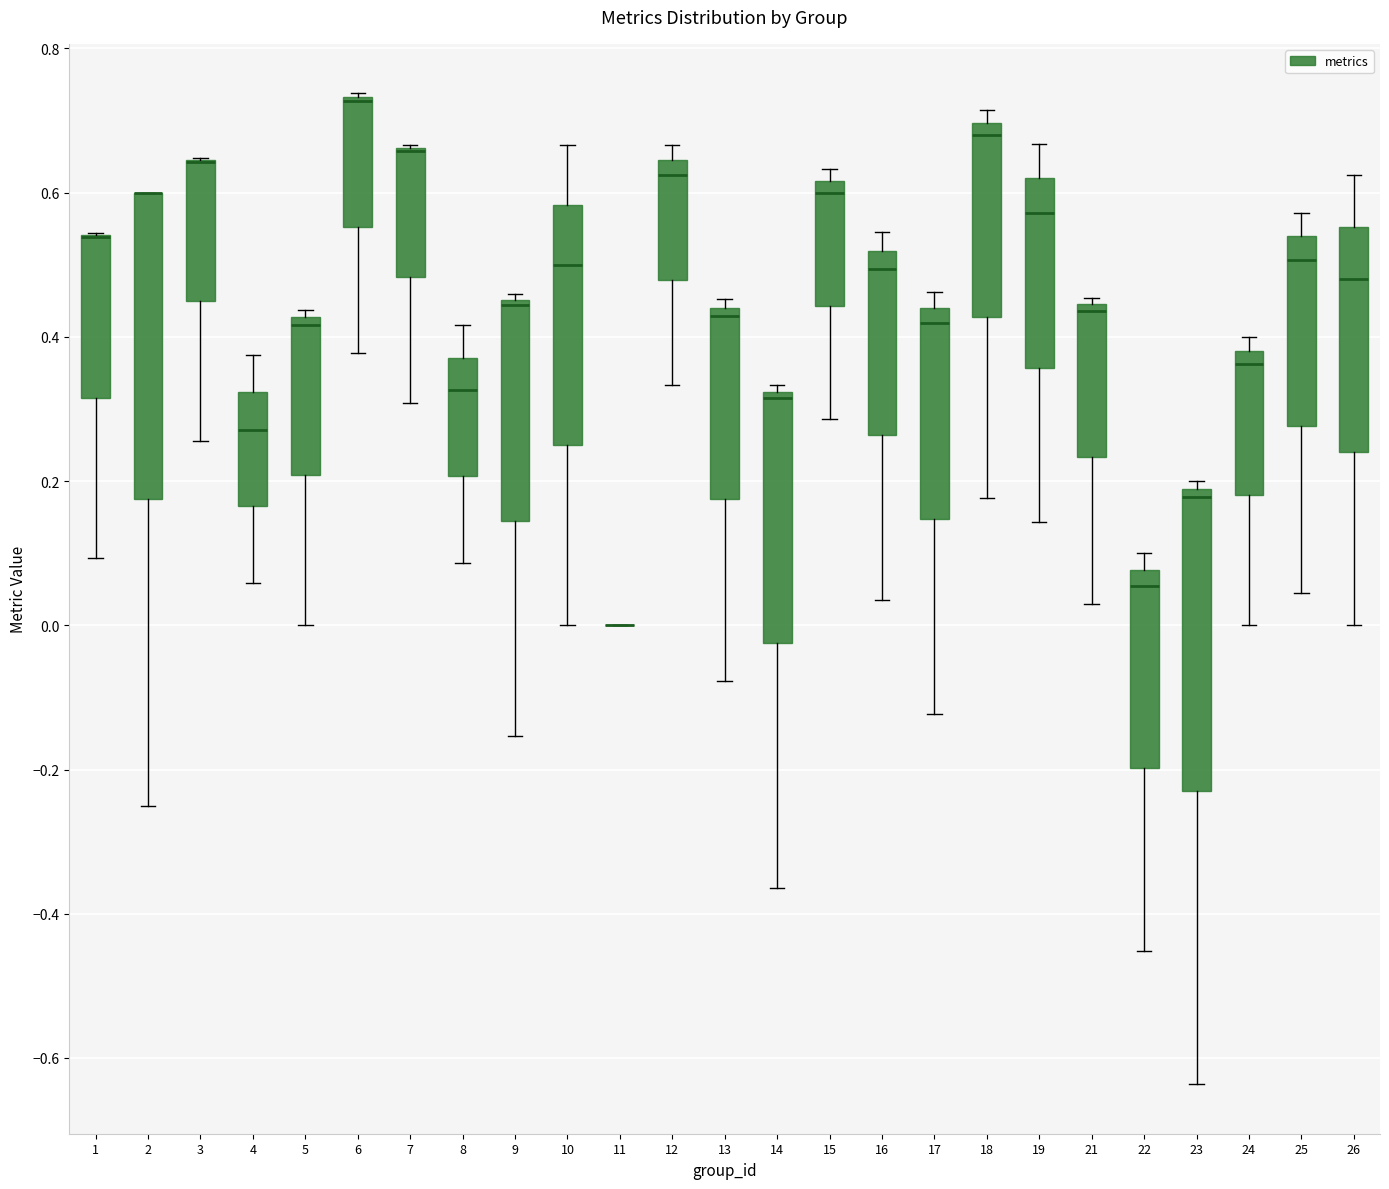

Reading left to right, read every box against the y-axis: the position of its median line, the range the box covers, and the ends of its whiskers. The values are not printed on the chart, so give them approximately, as read against the axis.

1: median 0.54 (drawn on the box's upper edge), box 0.32 to 0.54, whiskers 0.10 to 0.54
2: median 0.60 (drawn on the box's upper edge), box 0.18 to 0.60, whiskers -0.24 to 0.60
3: median 0.64 (drawn on the box's upper edge), box 0.44 to 0.64, whiskers 0.26 to 0.64
4: median 0.28, box 0.16 to 0.32, whiskers 0.06 to 0.38
5: median 0.42 (just below the box's upper edge), box 0.20 to 0.42, whiskers 0.00 to 0.44
6: median 0.72 (drawn on the box's upper edge), box 0.56 to 0.74, whiskers 0.38 to 0.74
7: median 0.66 (drawn on the box's upper edge), box 0.48 to 0.66, whiskers 0.30 to 0.66
8: median 0.32, box 0.20 to 0.38, whiskers 0.08 to 0.42
9: median 0.44, box 0.14 to 0.46, whiskers -0.16 to 0.46 (just above the box's upper edge)
10: median 0.50, box 0.26 to 0.58, whiskers 0.00 to 0.66
11: box collapsed to a line at 0.00, whiskers 0.00 to 0.00
12: median 0.62, box 0.48 to 0.64, whiskers 0.34 to 0.66
13: median 0.42, box 0.18 to 0.44, whiskers -0.08 to 0.46
14: median 0.32 (just below the box's upper edge), box -0.02 to 0.32, whiskers -0.36 to 0.34
15: median 0.60, box 0.44 to 0.62, whiskers 0.28 to 0.64
16: median 0.50, box 0.26 to 0.52, whiskers 0.04 to 0.54
17: median 0.42, box 0.14 to 0.44, whiskers -0.12 to 0.46
18: median 0.68, box 0.42 to 0.70, whiskers 0.18 to 0.72
19: median 0.58, box 0.36 to 0.62, whiskers 0.14 to 0.66
21: median 0.44 (just below the box's upper edge), box 0.24 to 0.44, whiskers 0.02 to 0.46
22: median 0.06, box -0.20 to 0.08, whiskers -0.46 to 0.10
23: median 0.18 (just below the box's upper edge), box -0.22 to 0.18, whiskers -0.64 to 0.20
24: median 0.36, box 0.18 to 0.38, whiskers 0.00 to 0.40
25: median 0.50, box 0.28 to 0.54, whiskers 0.04 to 0.58
26: median 0.48, box 0.24 to 0.56, whiskers 0.00 to 0.62